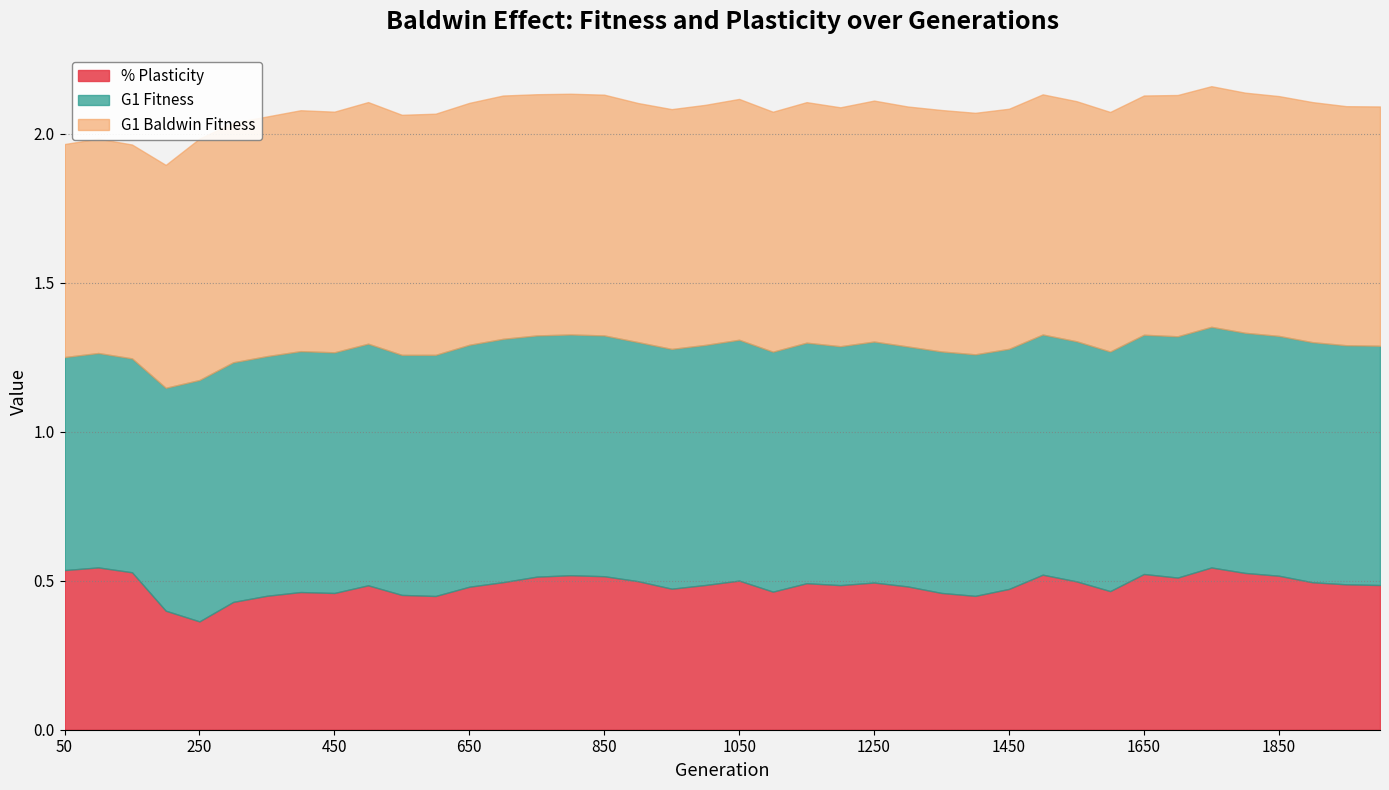

Which category has the highest value in the % Plasticity series?

100